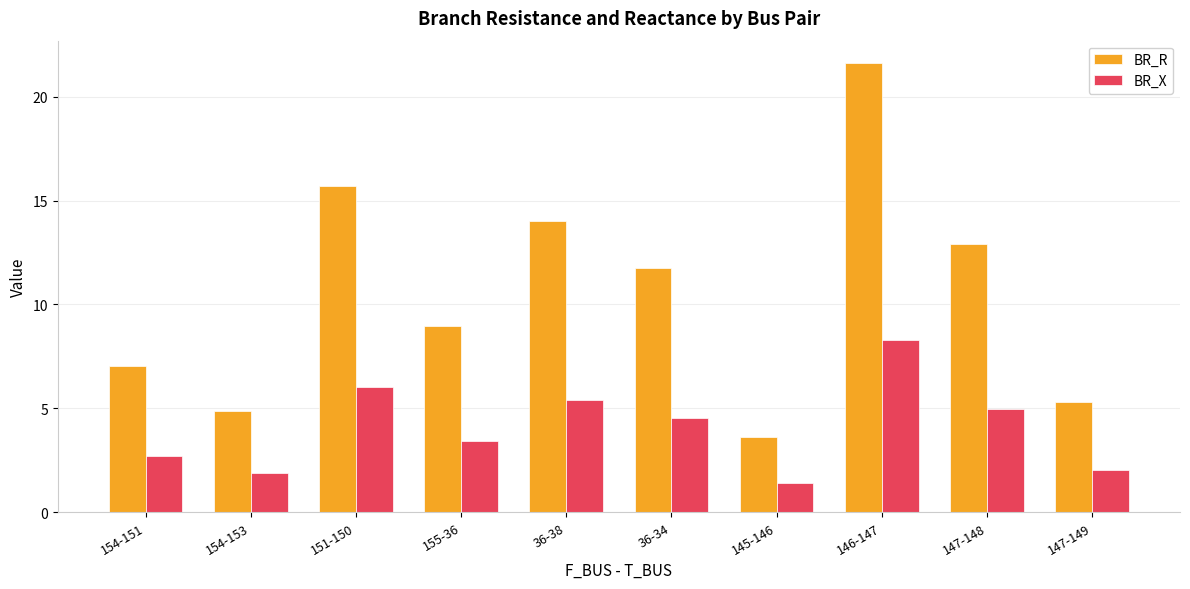

What is the difference between the maximum and minimum values in the BR_X series?

6.9